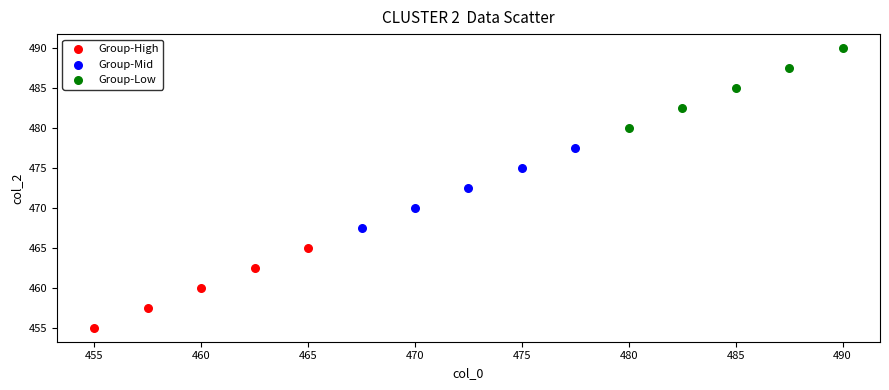

Which series reaches the maximum Y coordinate?

Group-Low